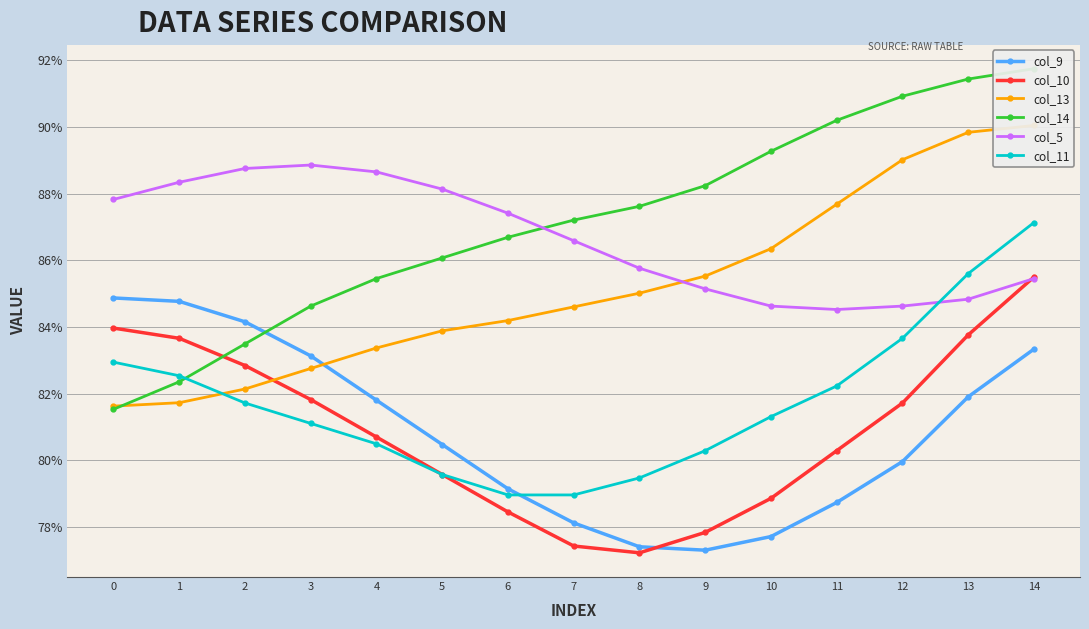

Reading left to right, what are all the values shown in this chart?

col_9: 0.8	0.8	0.8	0.8	0.8	0.8	0.8	0.8	0.8	0.8	0.8	0.8	0.8	0.8	0.8
col_10: 0.8	0.8	0.8	0.8	0.8	0.8	0.8	0.8	0.8	0.8	0.8	0.8	0.8	0.8	0.9
col_13: 0.8	0.8	0.8	0.8	0.8	0.8	0.8	0.8	0.9	0.9	0.9	0.9	0.9	0.9	0.9
col_14: 0.8	0.8	0.8	0.8	0.9	0.9	0.9	0.9	0.9	0.9	0.9	0.9	0.9	0.9	0.9
col_5: 0.9	0.9	0.9	0.9	0.9	0.9	0.9	0.9	0.9	0.9	0.8	0.8	0.8	0.8	0.9
col_11: 0.8	0.8	0.8	0.8	0.8	0.8	0.8	0.8	0.8	0.8	0.8	0.8	0.8	0.9	0.9